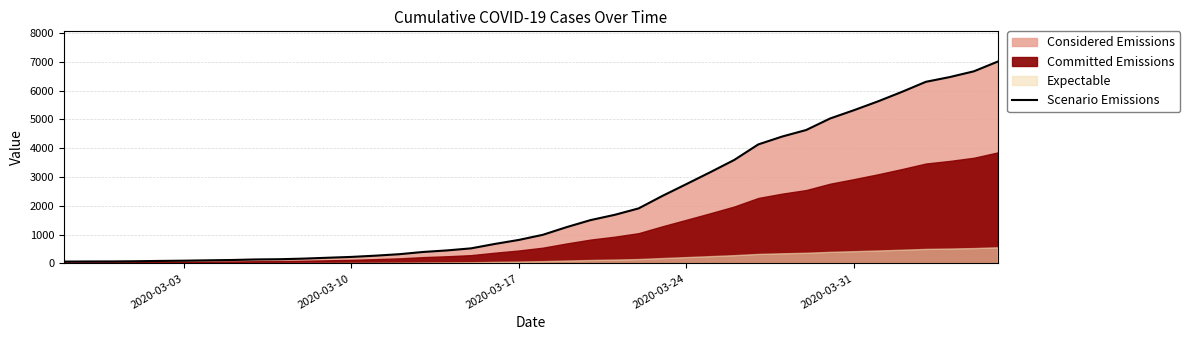

What is the maximum value for Scenario Emissions?

7004